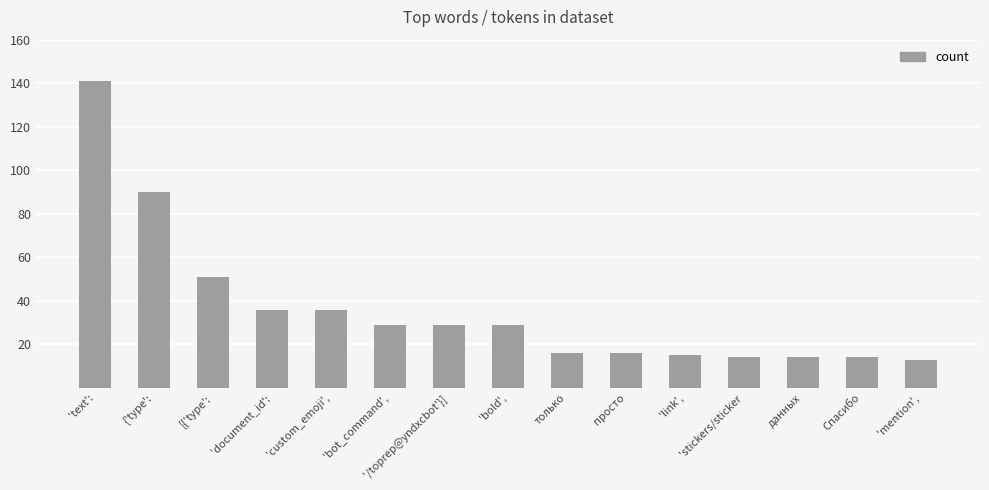

Are the bars grouped side by side (vs. stacked)?

No